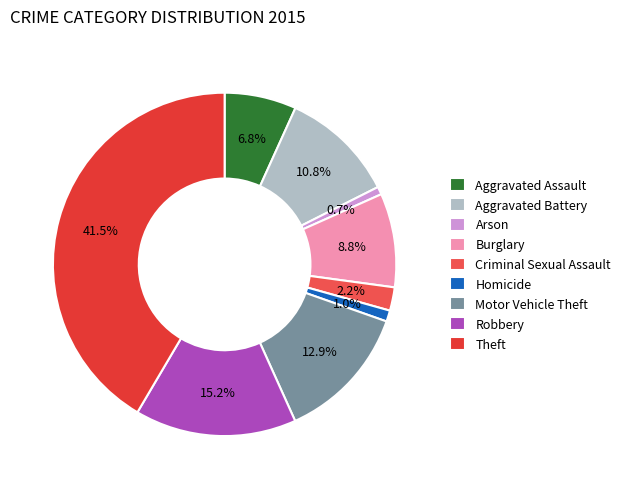

Rank the categories by value from highest to lowest.

Theft, Robbery, Motor Vehicle Theft, Aggravated Battery, Burglary, Aggravated Assault, Criminal Sexual Assault, Homicide, Arson